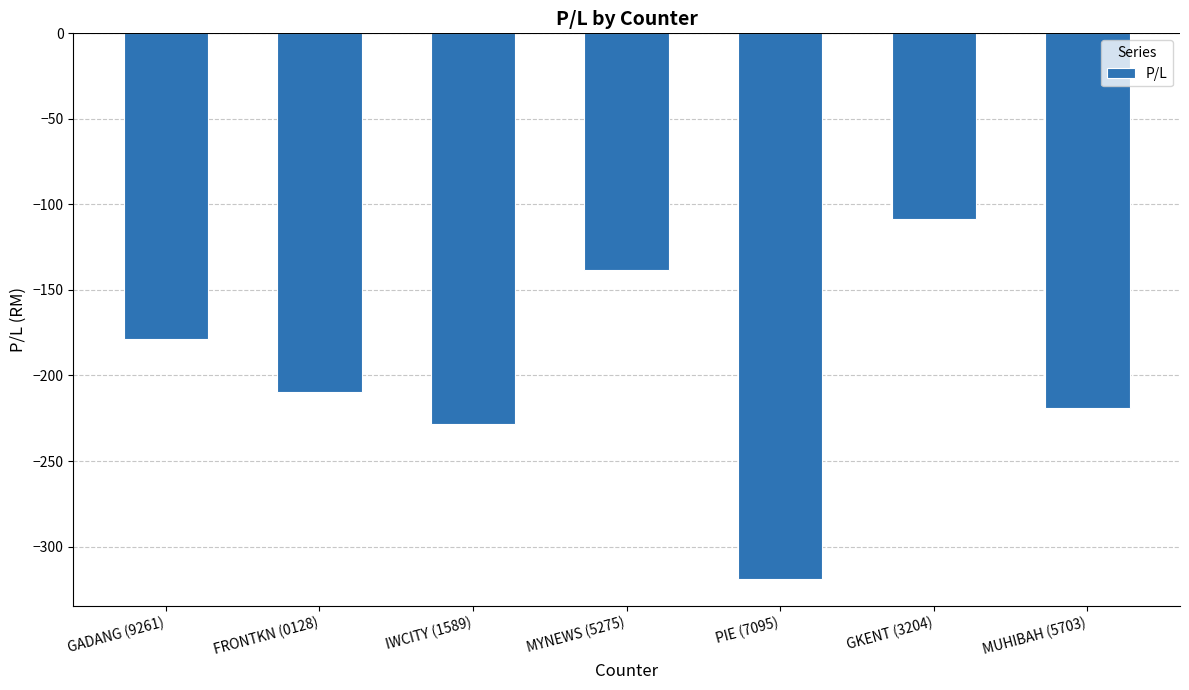

How many values are below -209?

4